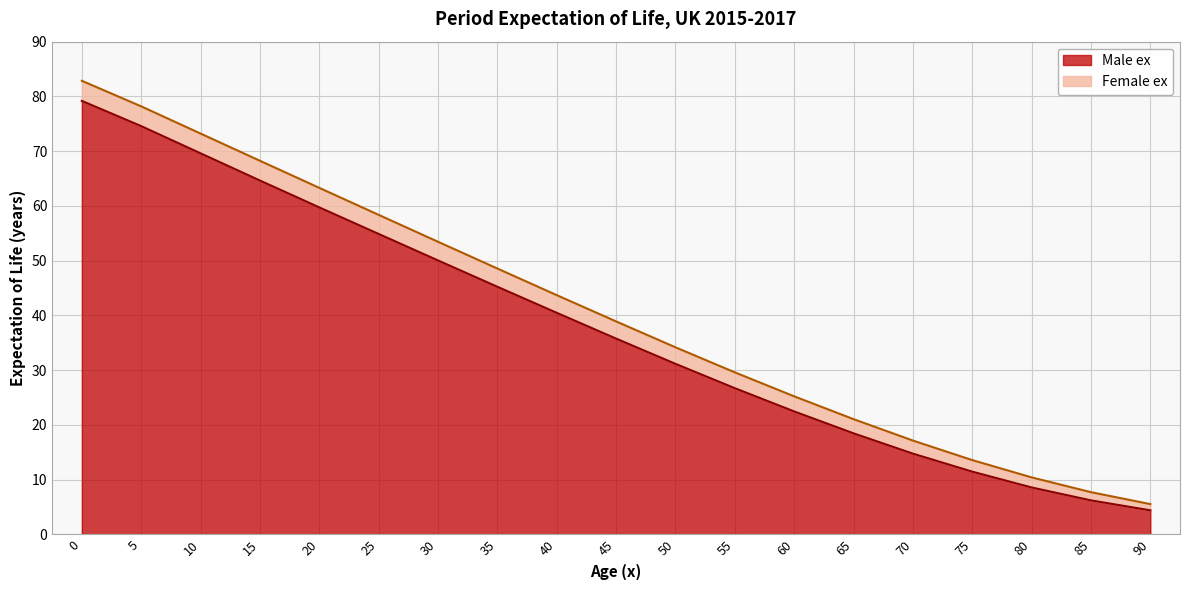

What are all the series names shown in the legend?

Male ex, Female ex